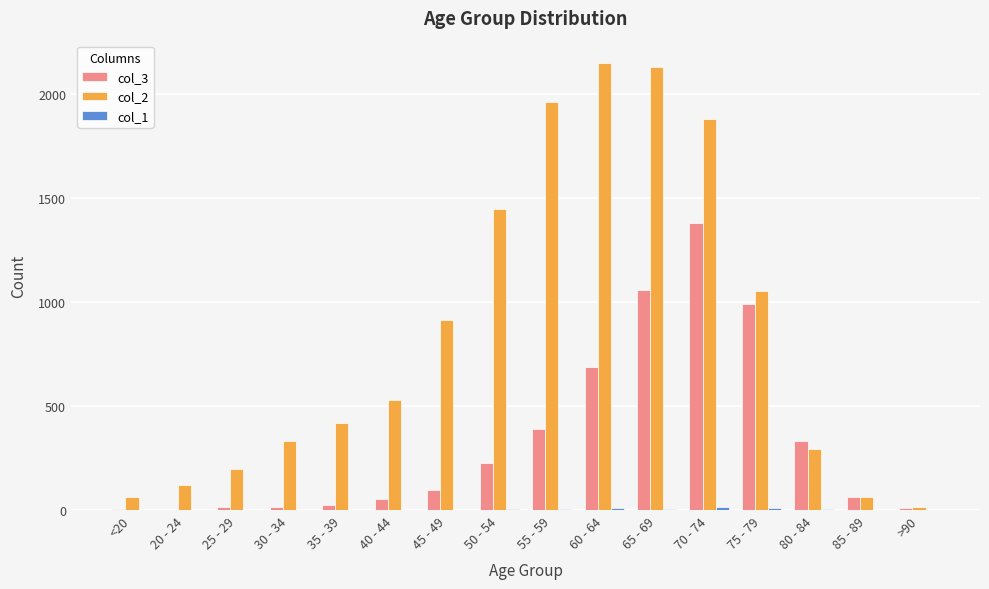

Which series has the largest total across all categories?

col_2